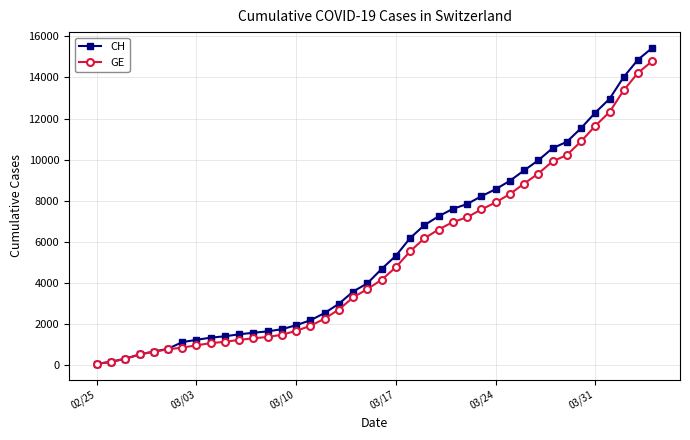

What is the minimum value for GE?

72